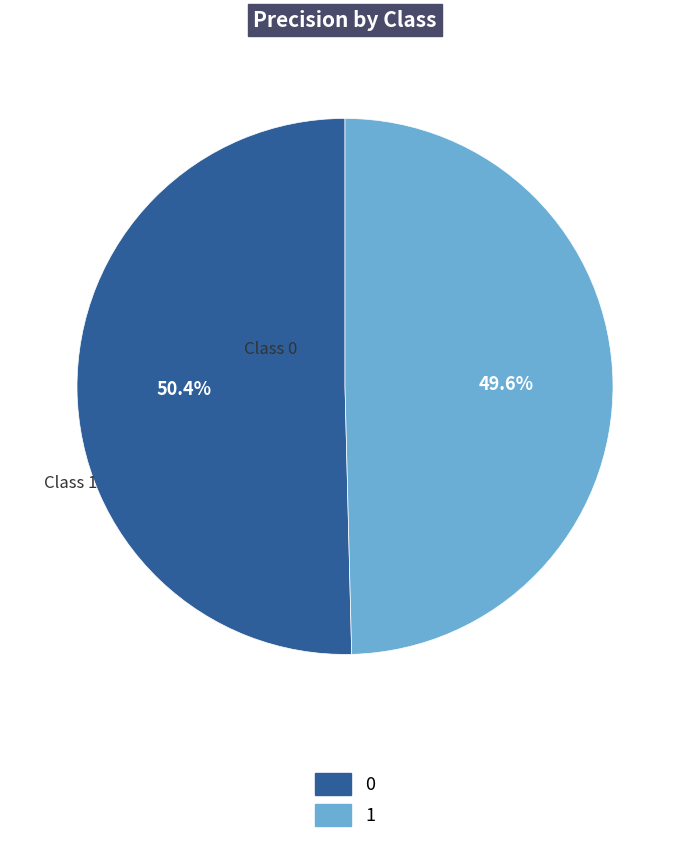

How many slices are in this pie chart?

2